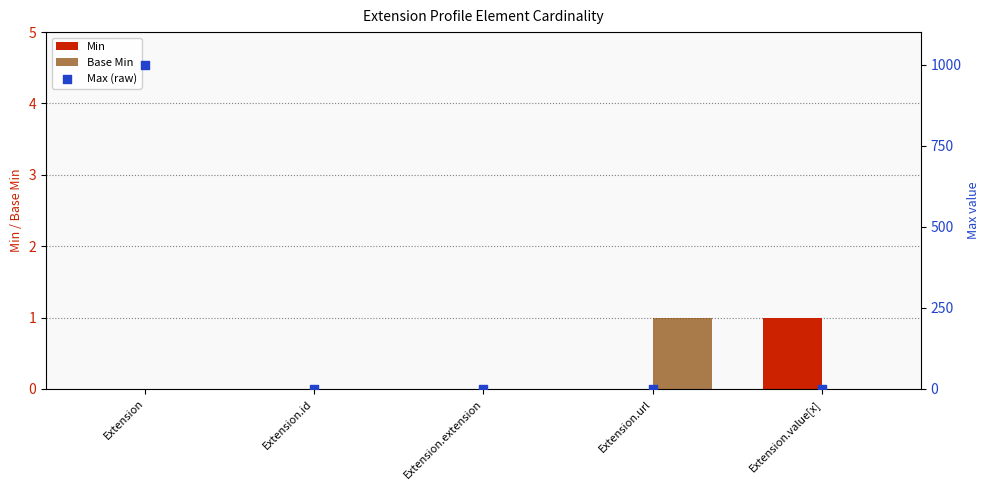

Which series has the largest total across all categories?

Max (raw)